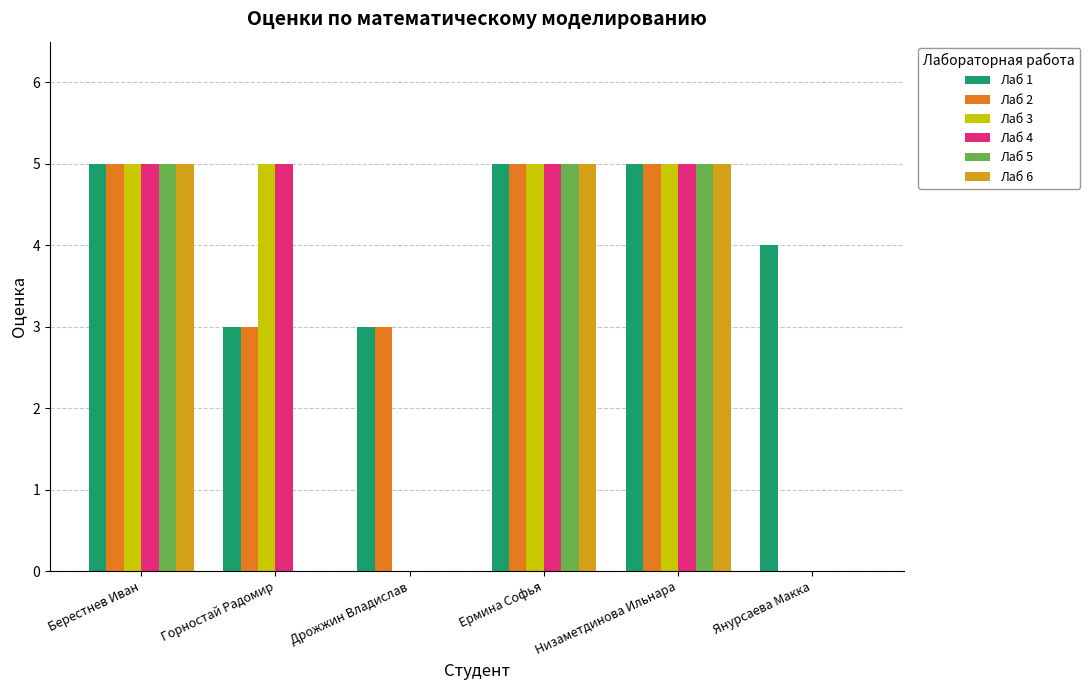

What are all the series names shown in the legend?

Лаб 1, Лаб 2, Лаб 3, Лаб 4, Лаб 5, Лаб 6